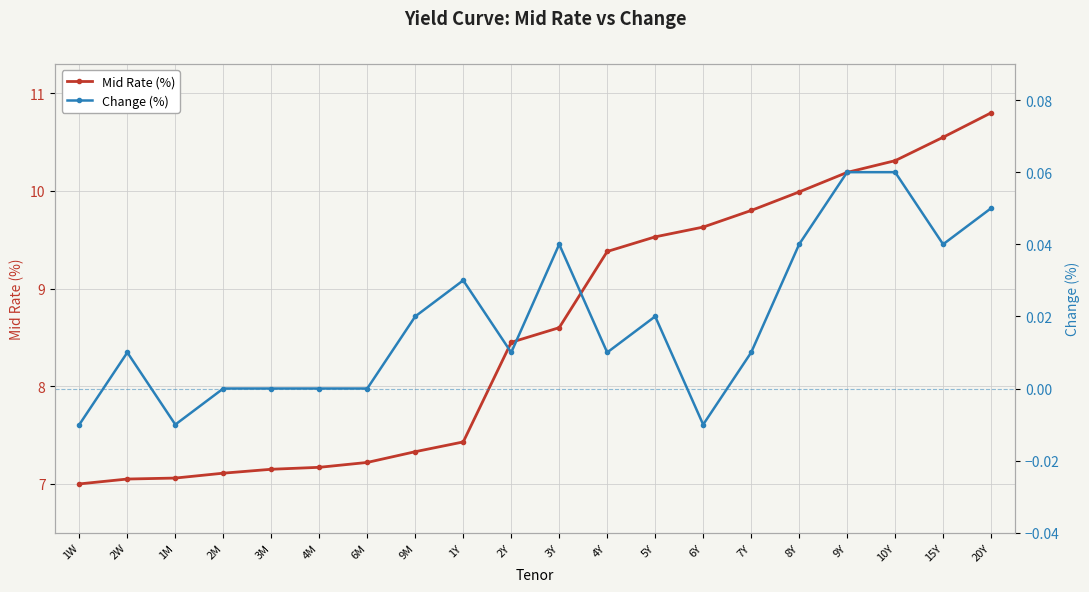

Rank the series at 6Y from highest to lowest value.

Mid Rate (%), Change (%)